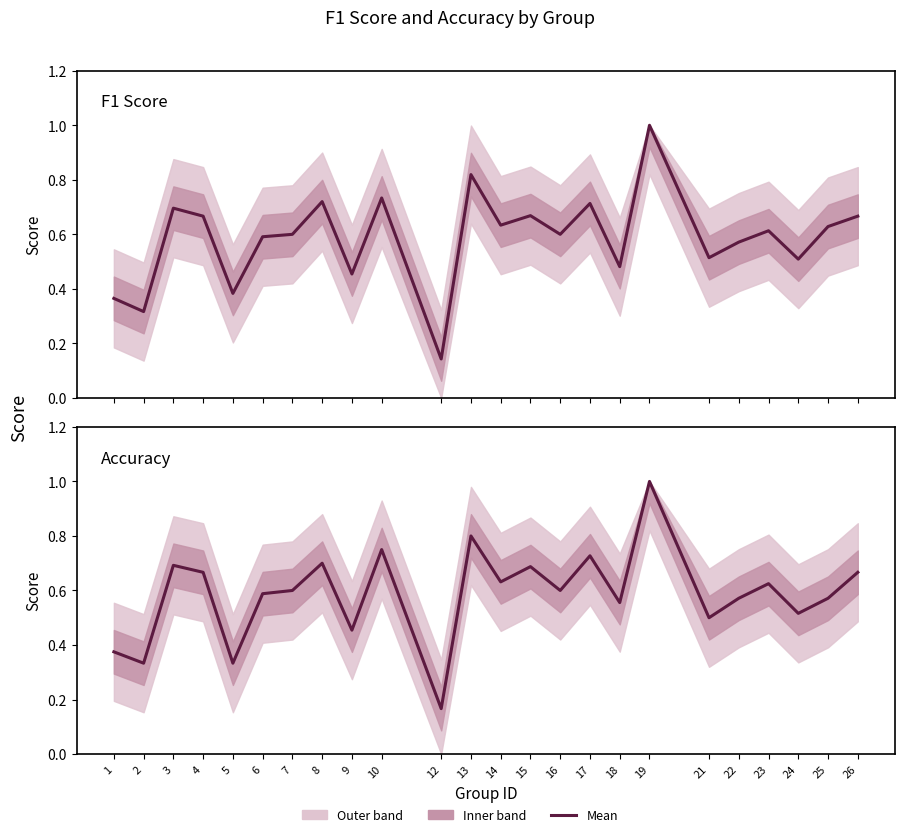

After their last crossing, which series has the higher values: f1 or accuracy?

f1